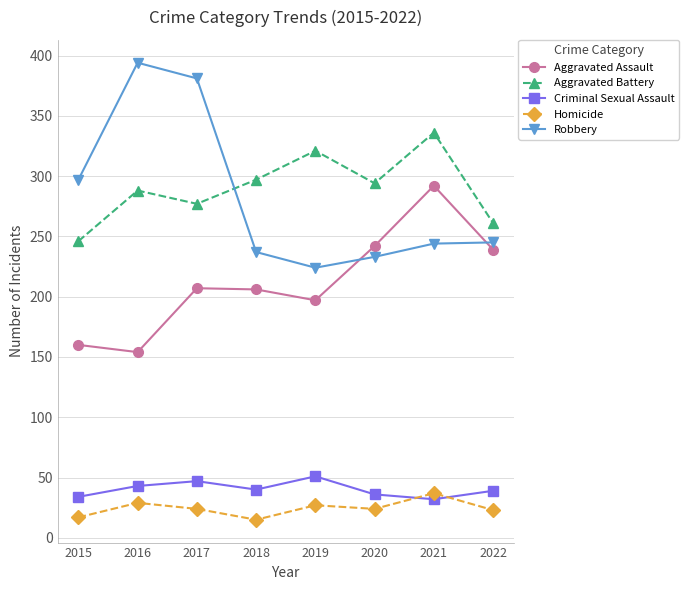

Which category has the highest value across all series?

2016